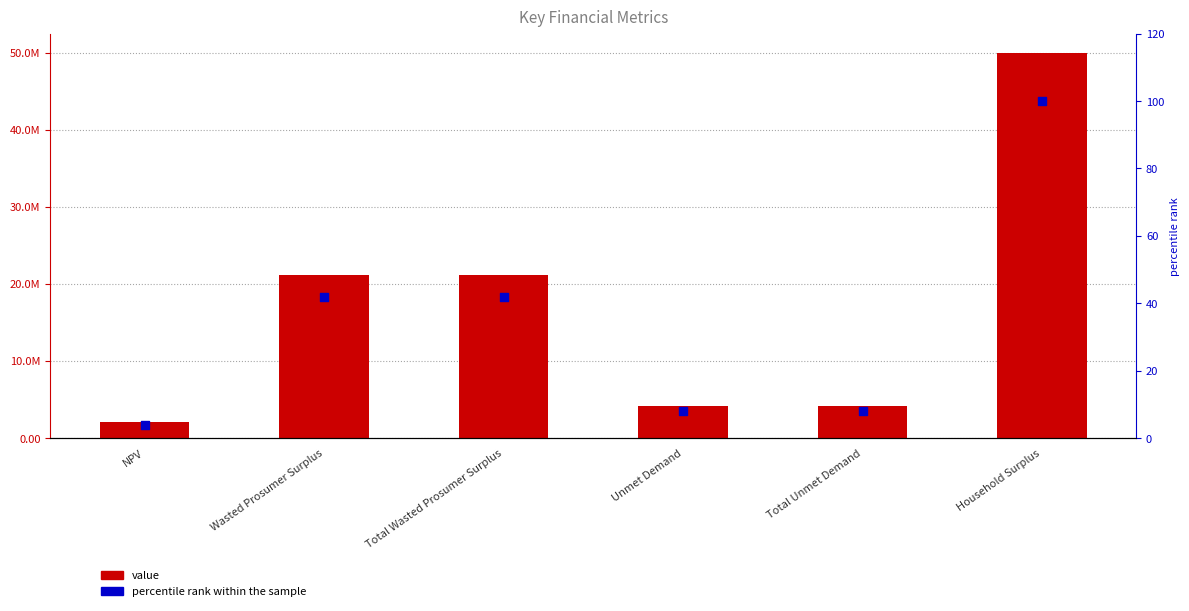

At which category is the sum across all series the highest?

Household Surplus